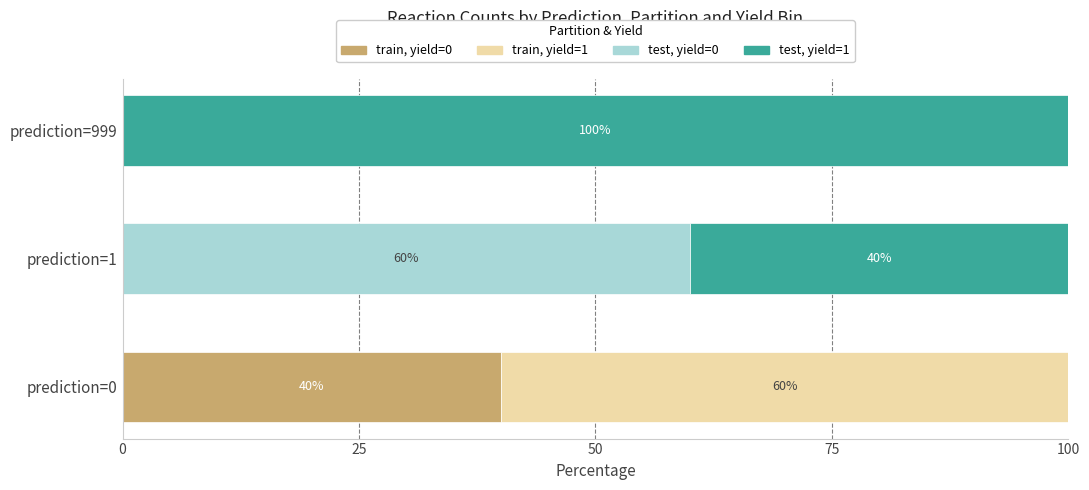

What is the total value across all series at prediction=999?

100